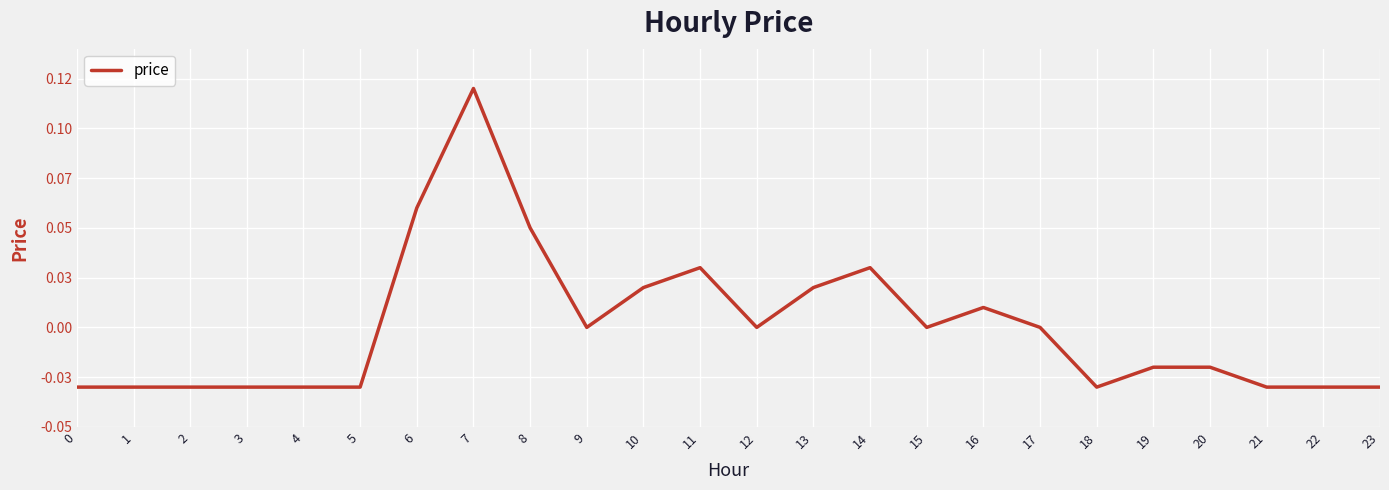

Is this an area chart (filled region under the line)?

No